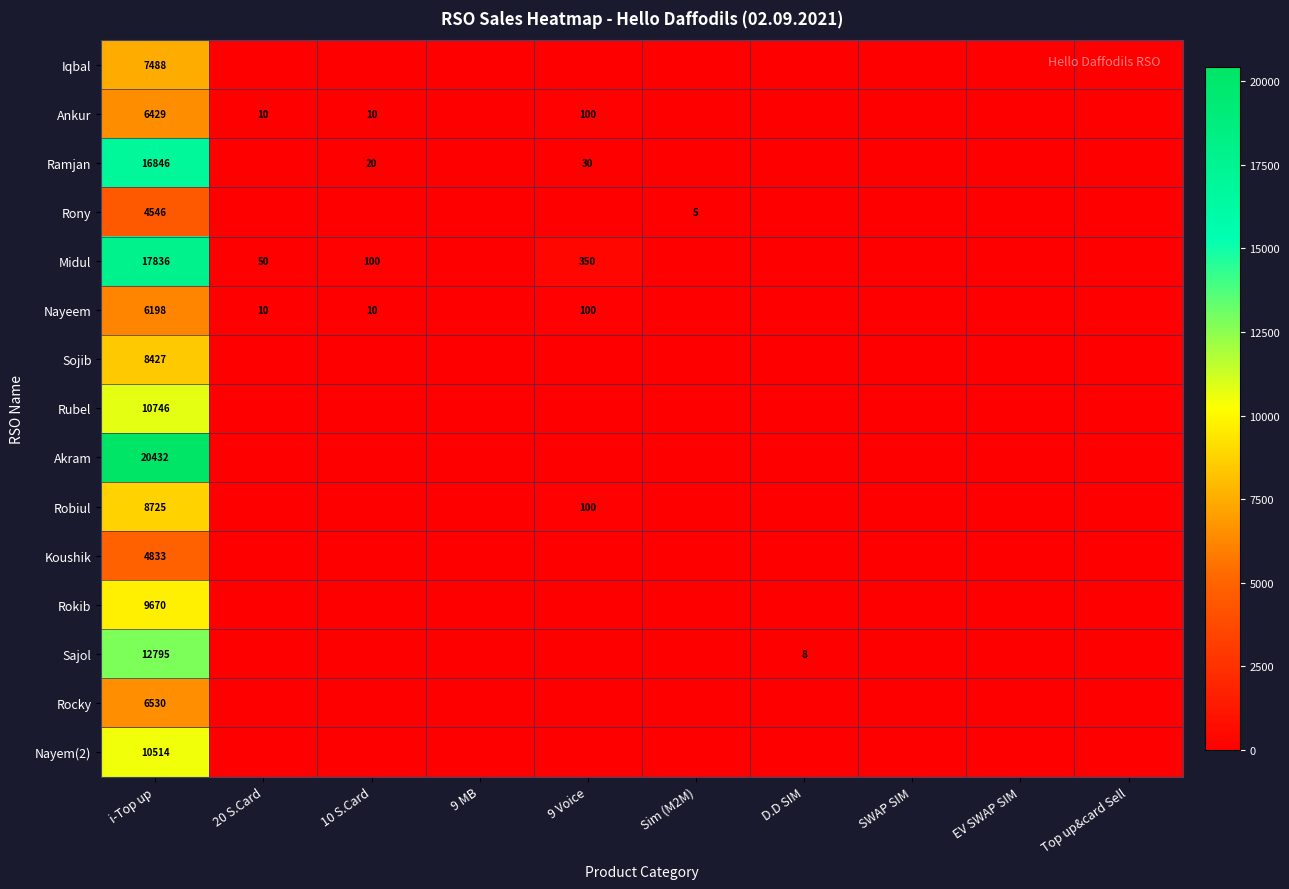

The Midul series shows 350 at 9 Voice. True or false?

True